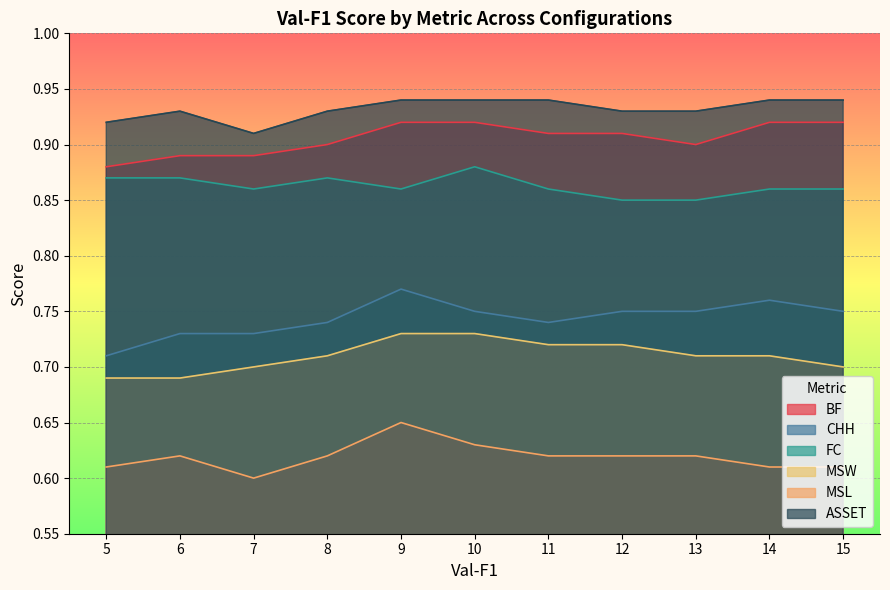

The CHH series shows 1.0 at 11. True or false?

False